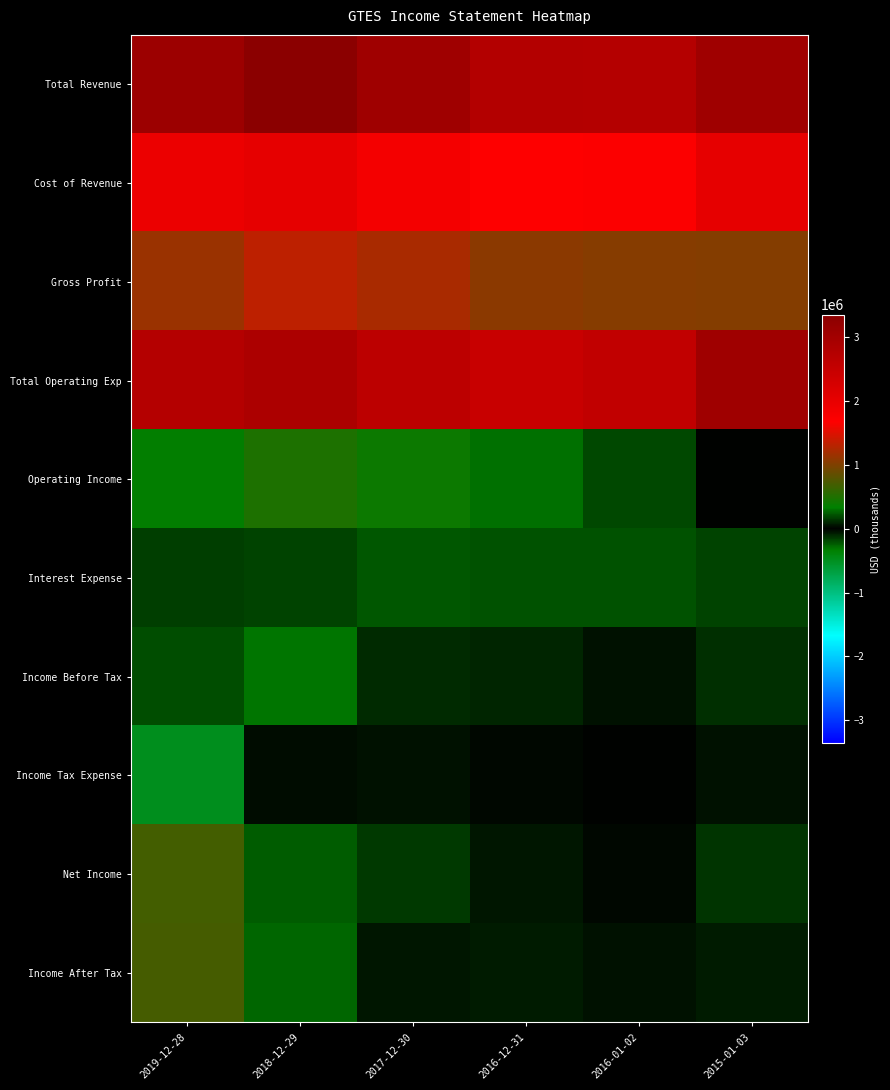

What is the smallest value displayed?

-495900